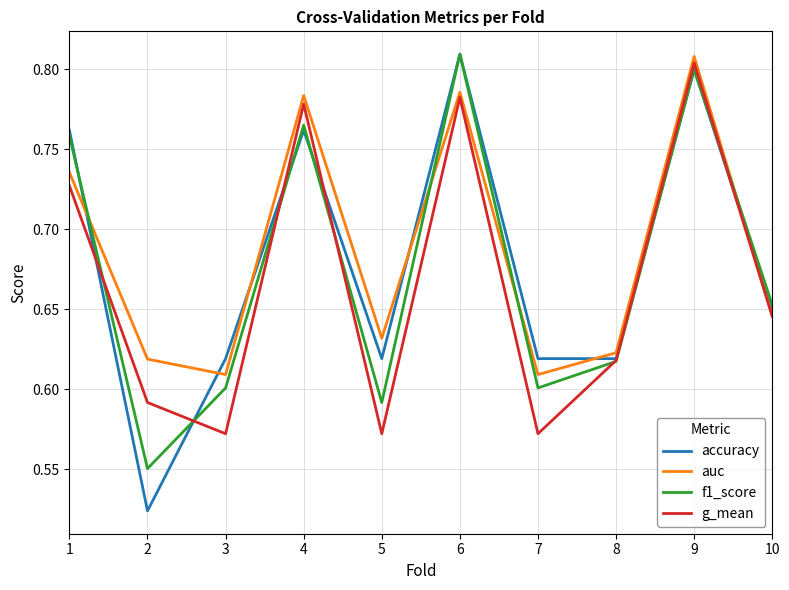

Which series changed the most between 2 and 4?

accuracy